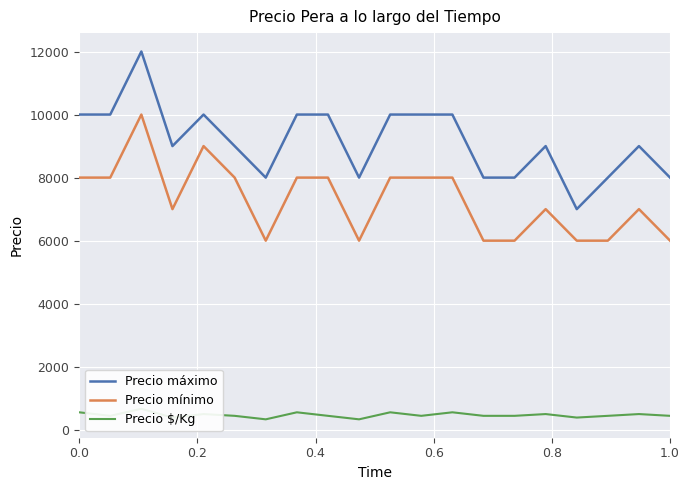

What is the lowest value of the Precio máximo series?

7000